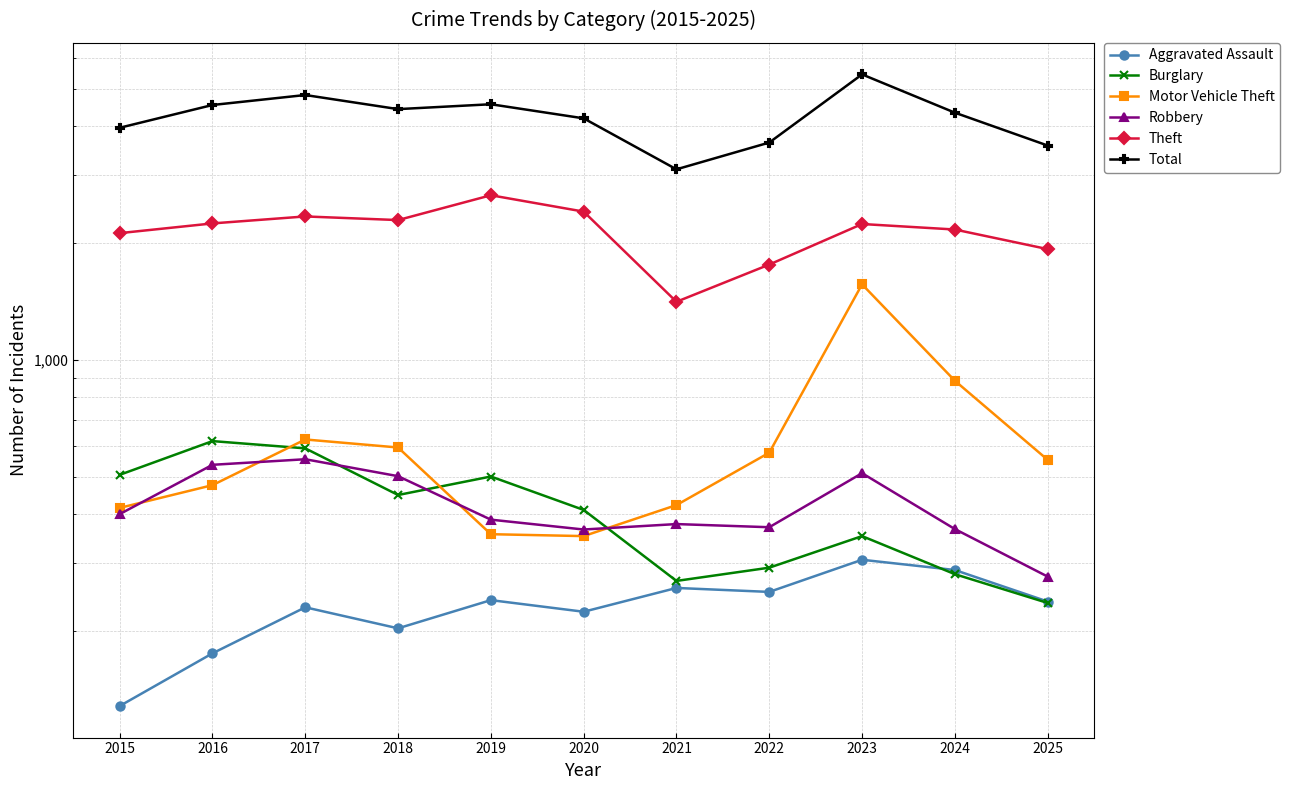

The Robbery series shows 536 at 2016. True or false?

True